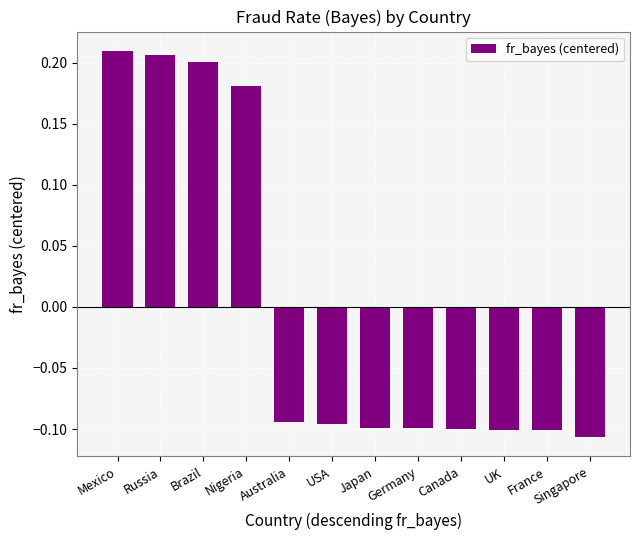

Which has a higher value, Singapore or Germany?

Germany